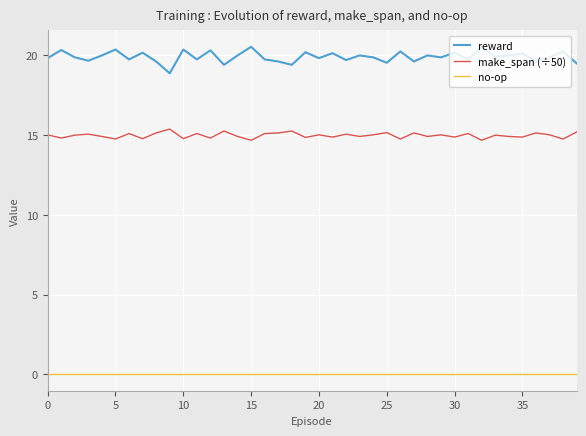

True or false: no-op and reward intersect in this chart.

False